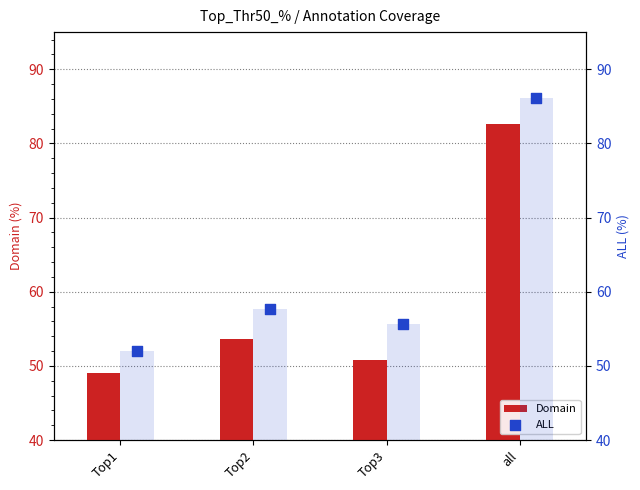

What are all the series names shown in the legend?

Domain, ALL